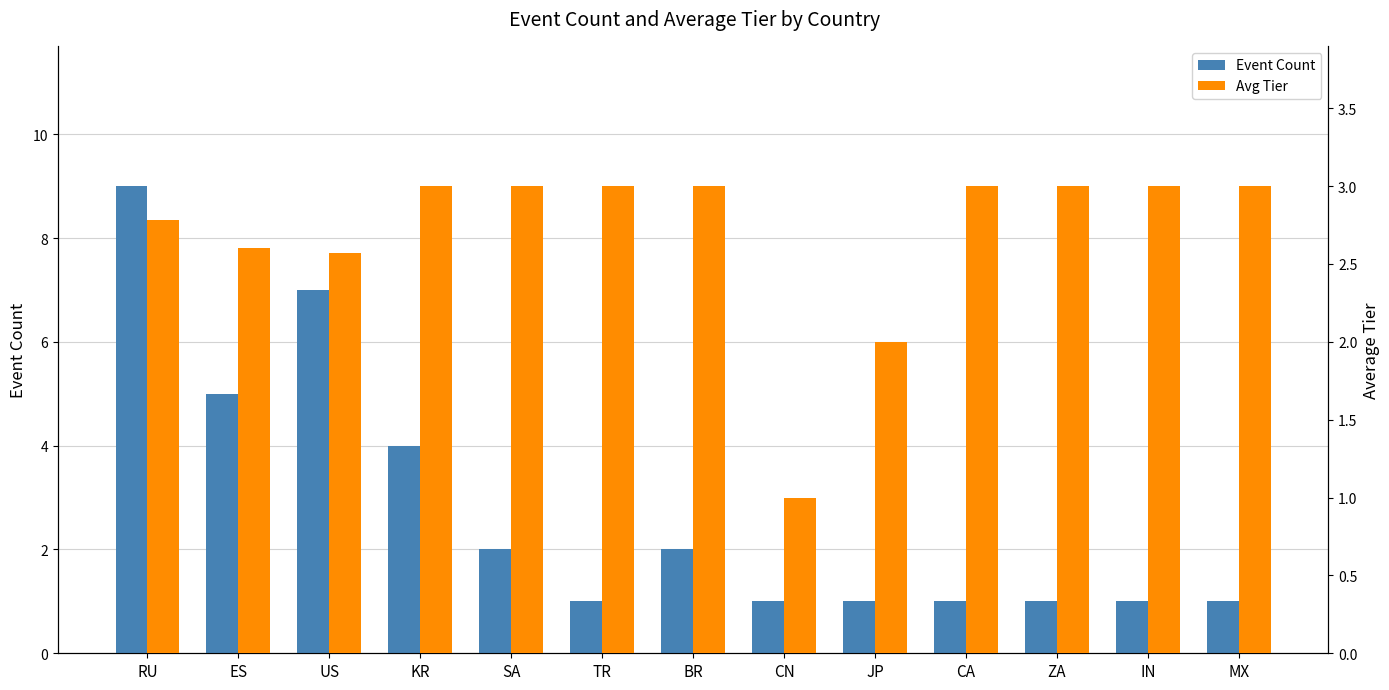

Which series has the widest spread of values?

Event Count